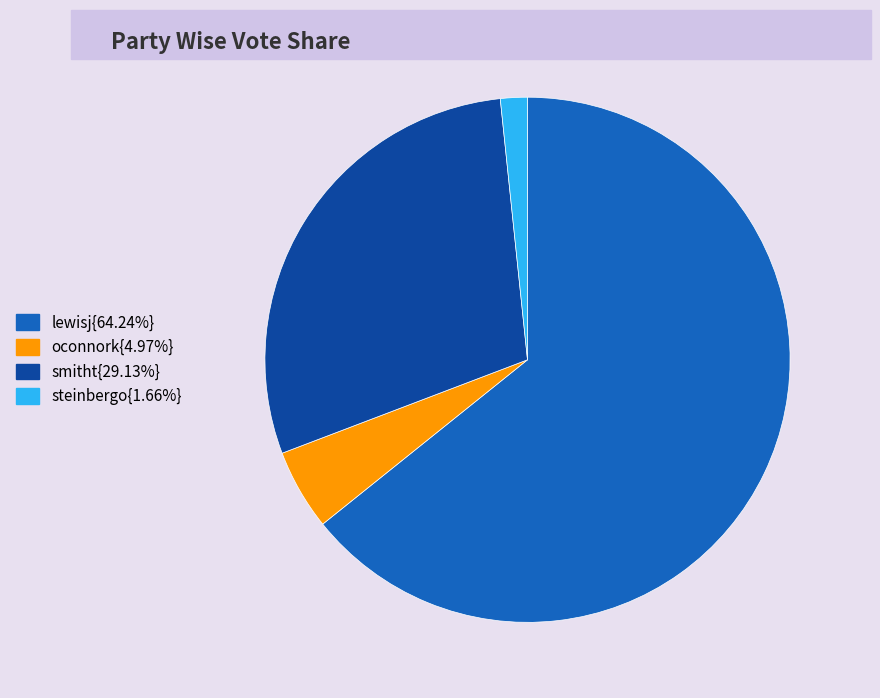

Is there a majority slice in this chart?

Yes